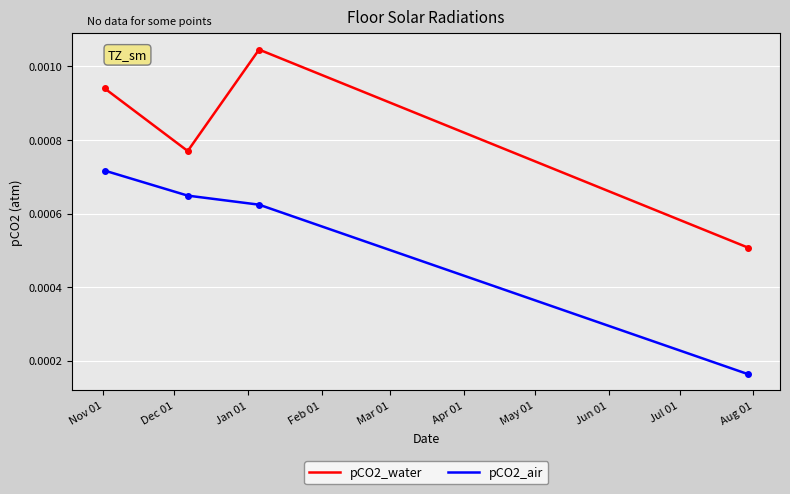

List the series in order of their peak value, lowest first.

pCO2_air, pCO2_water